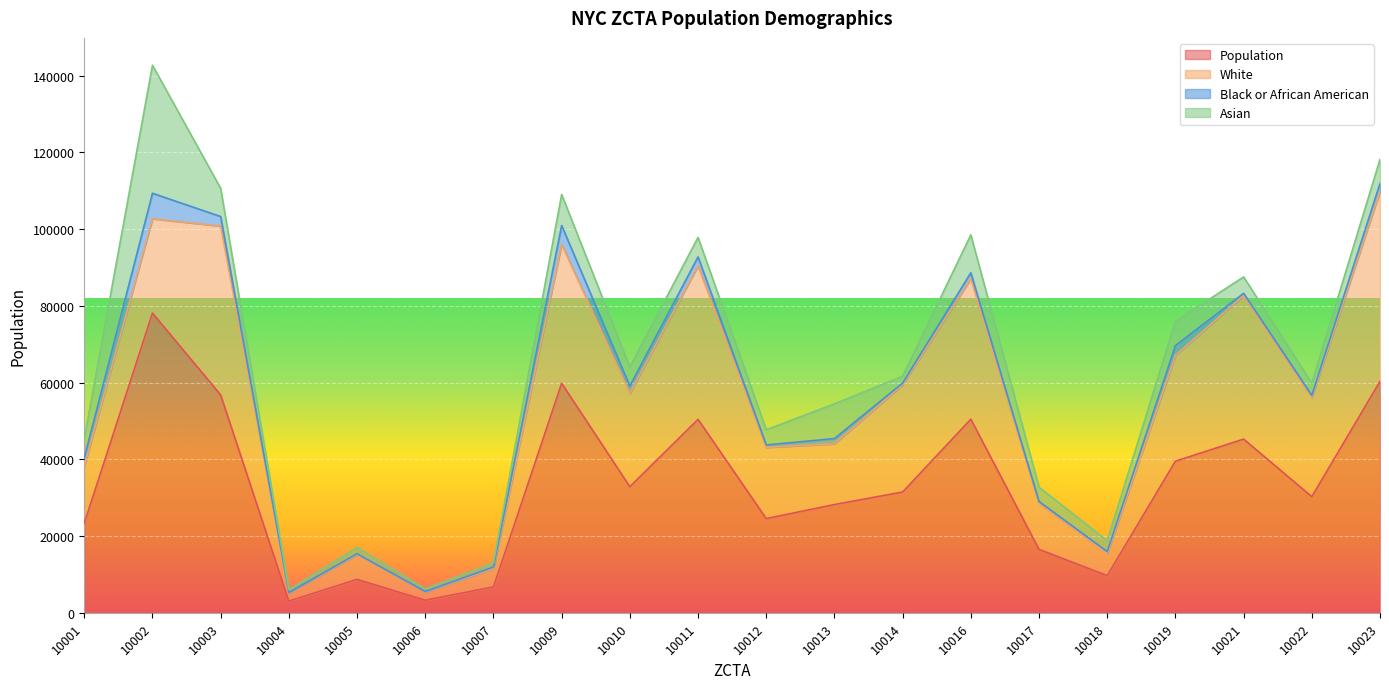

After their last crossing, which series has the higher values: White or Asian?

White